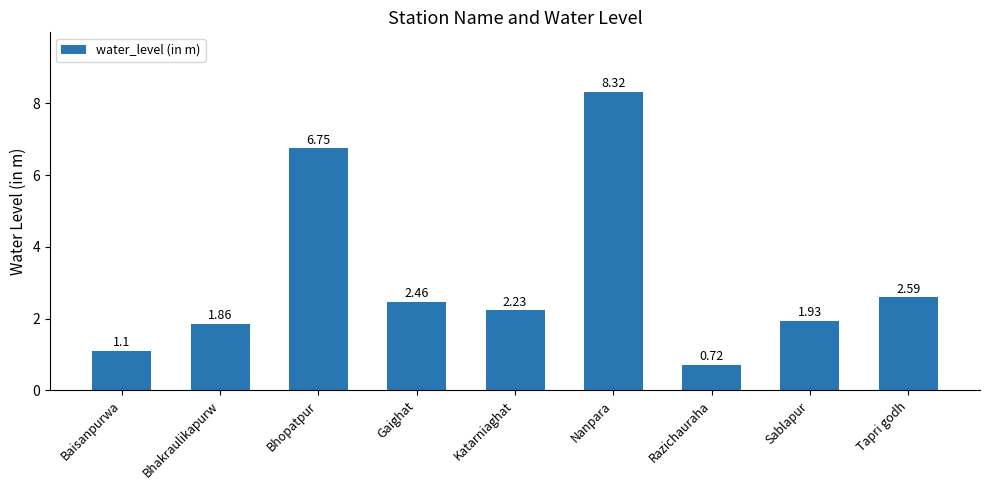

What is the maximum value shown in the chart?

8.3